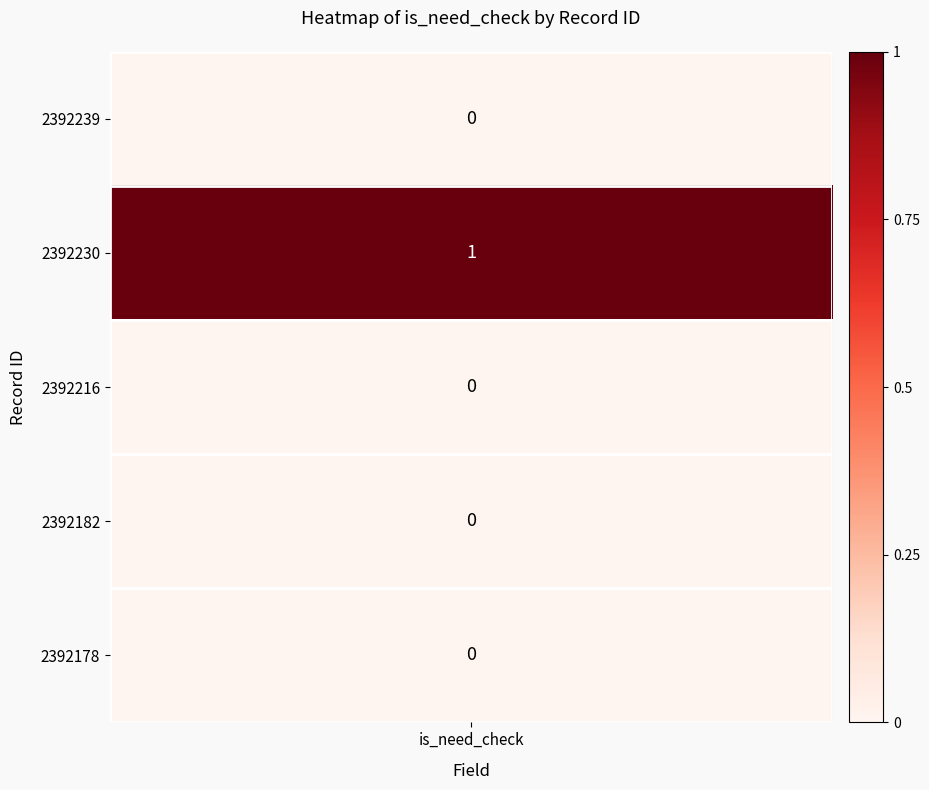

Reading left to right, transcribe all the data shown in this chart.

2392239=0	2392230=1	2392216=0	2392182=0	2392178=0